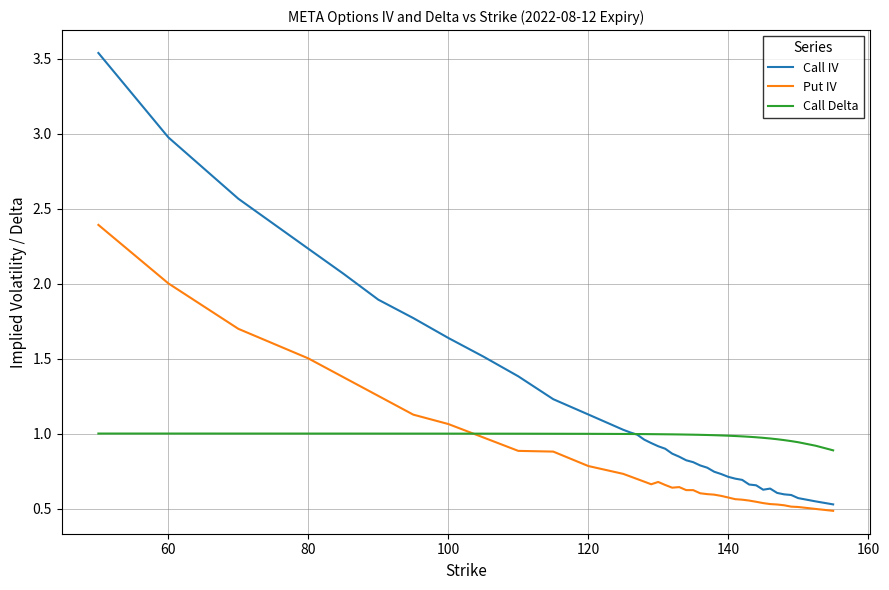

What are all the series names shown in the legend?

Call IV, Put IV, Call Delta